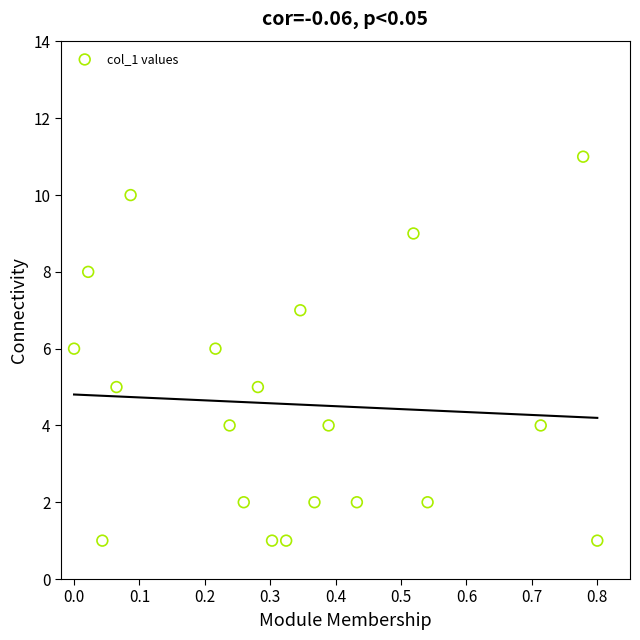

What is the range of Y values (max minus min)?

10